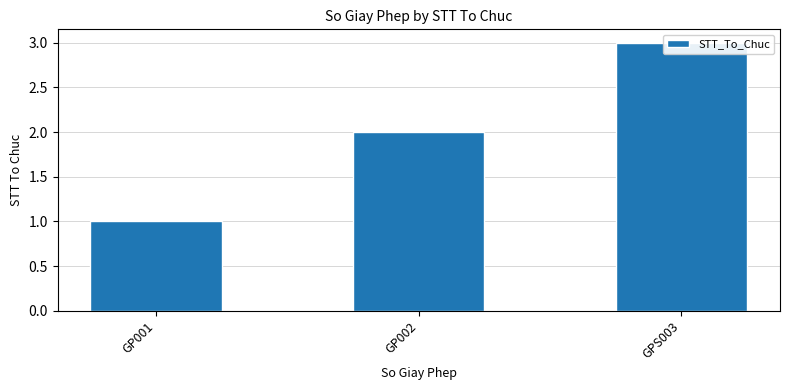

What is the difference between the values at GP002 and GP001?

1